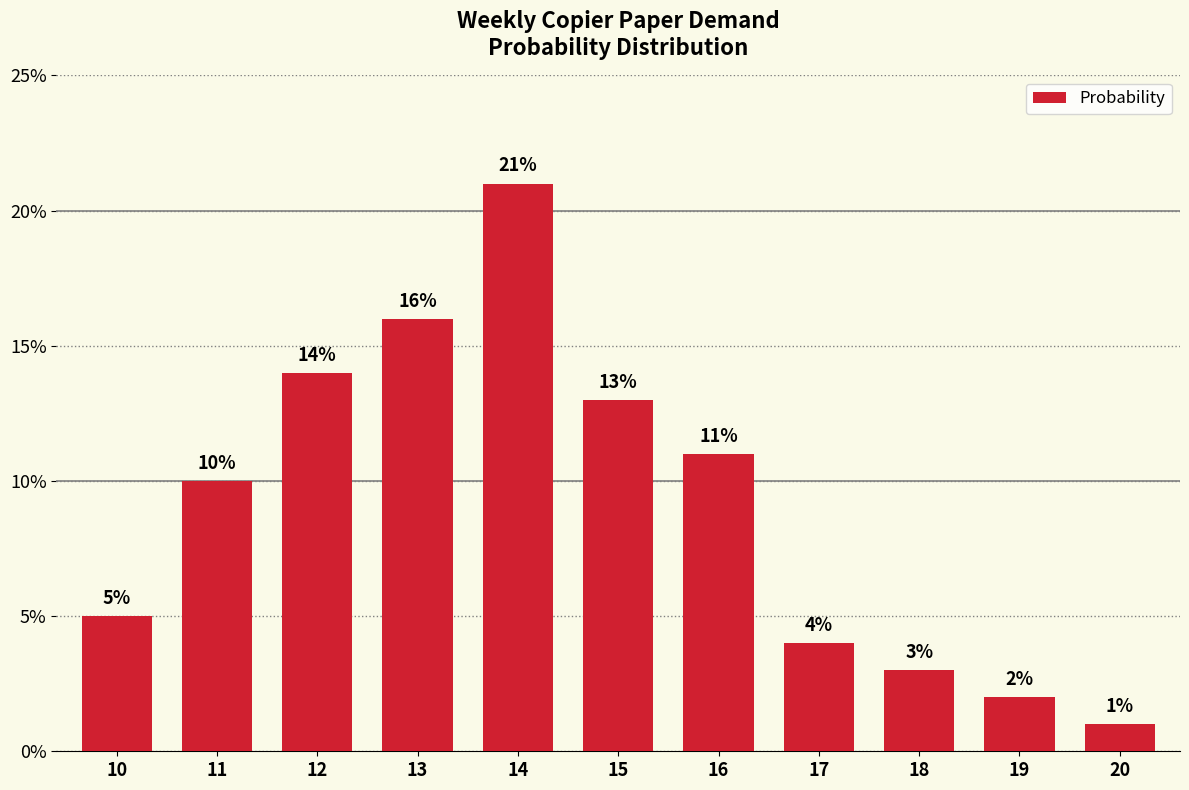

What is the difference between the maximum and minimum values?

0.2